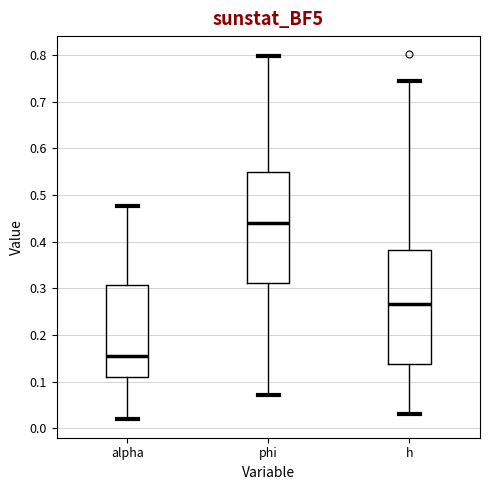

Which box's median line is the lowest?

alpha